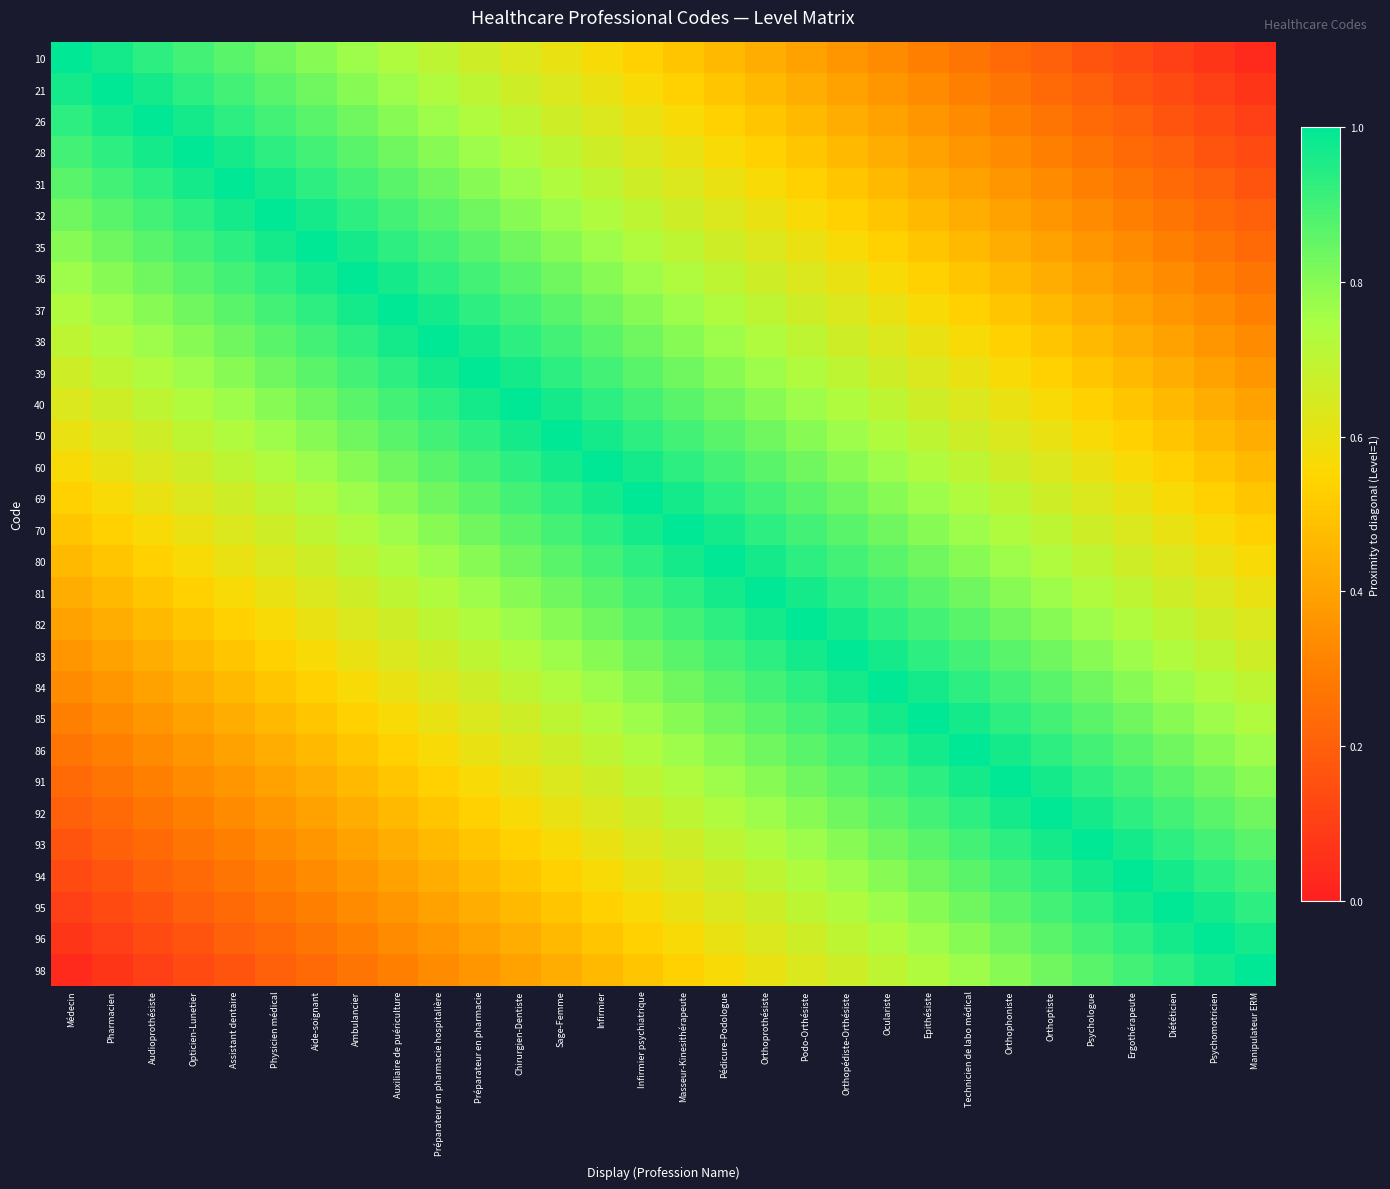

How many categories are shown in the chart?

30